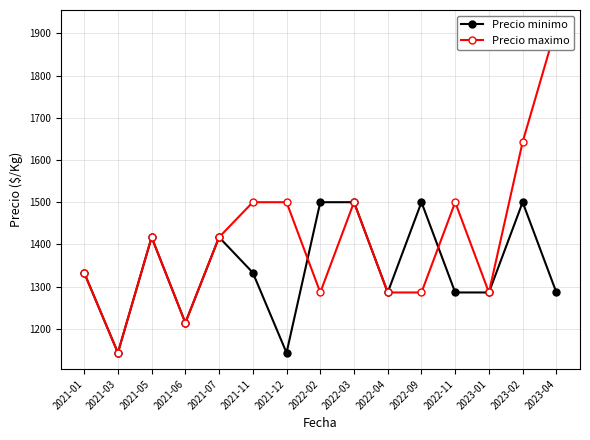

Does the chart have visible grid lines?

Yes